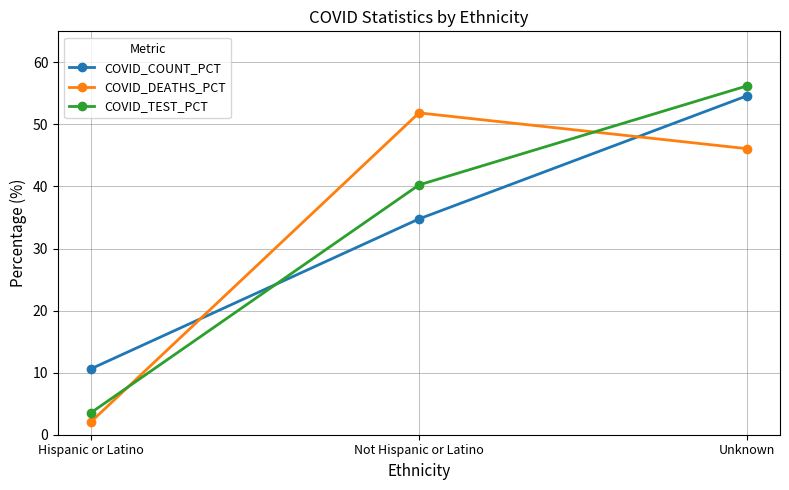

The COVID_COUNT_PCT series shows 34.8 at Not Hispanic or Latino. True or false?

True